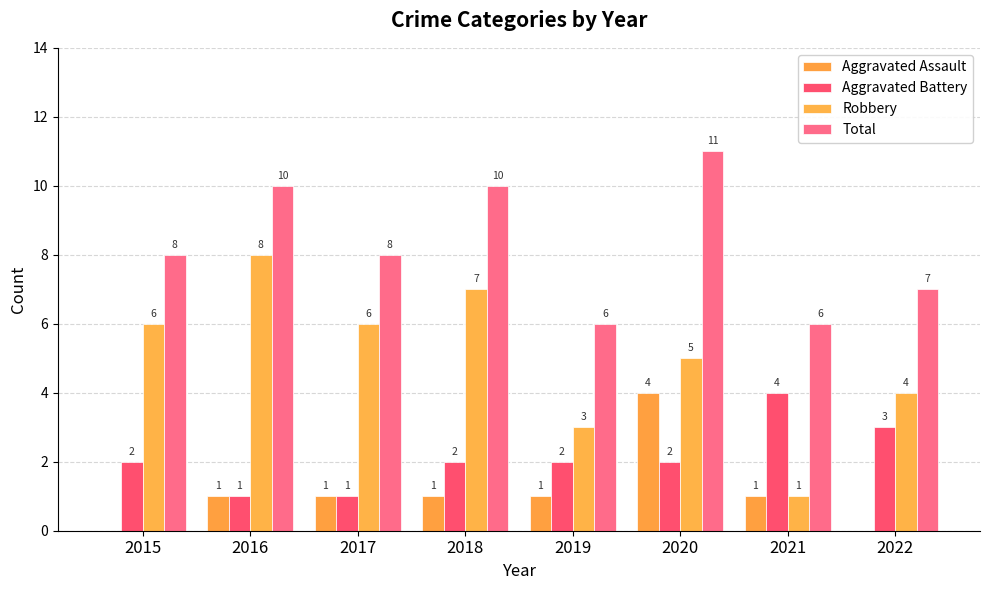

Which series has the largest total across all categories?

Total